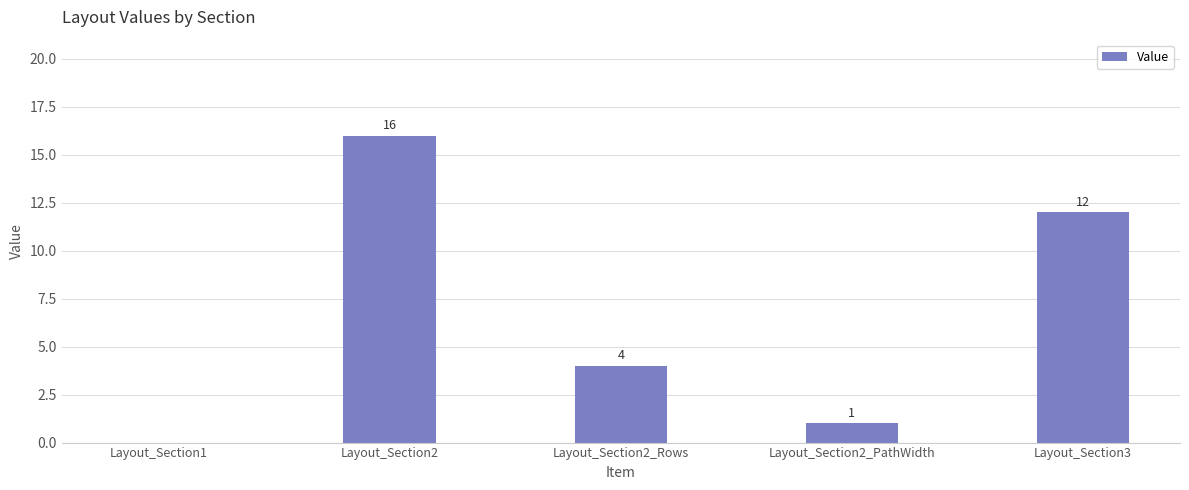

What is the sum of the values at Layout_Section3 and Layout_Section2?

28